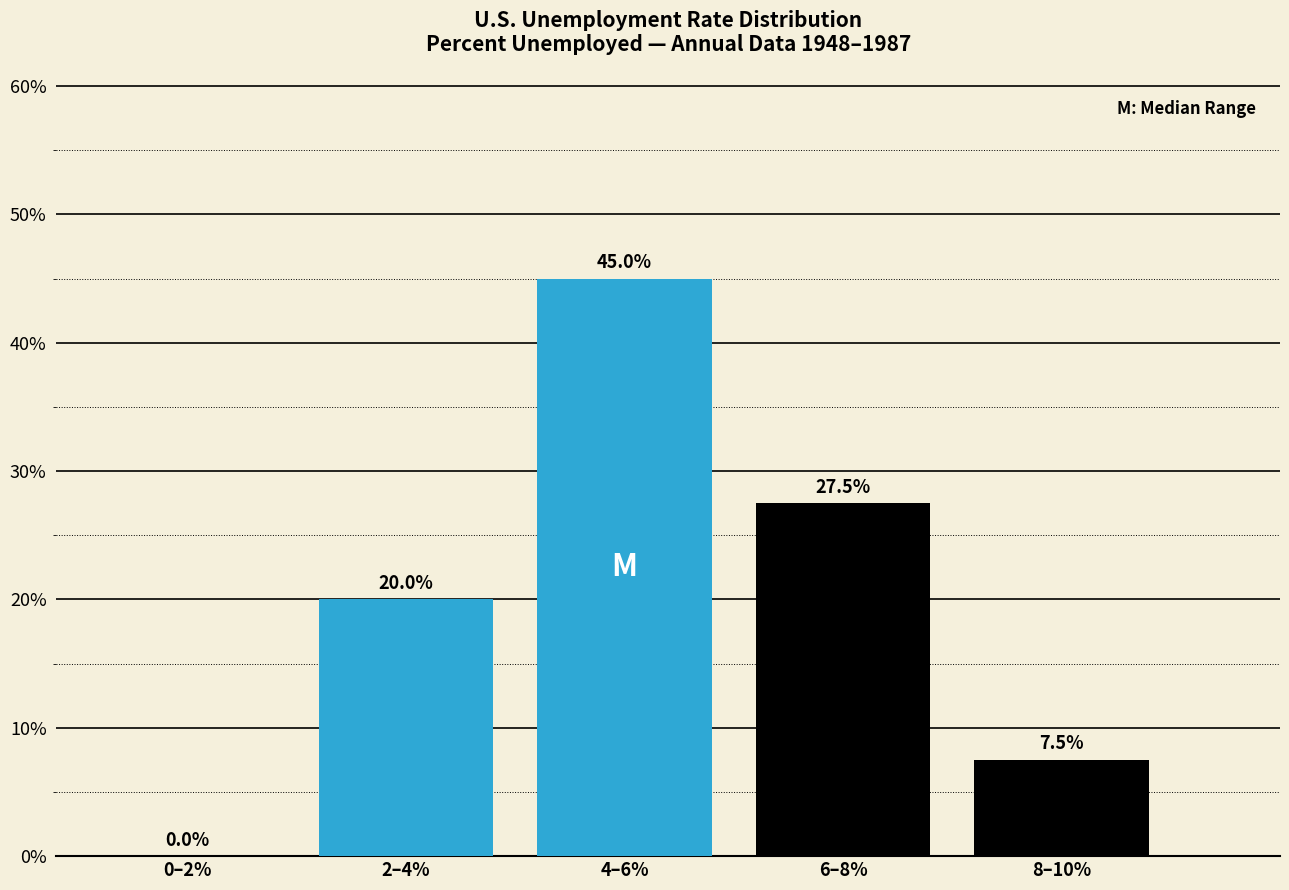

Reading left to right, what are all the values shown in this chart?

0–2%=0.0	2–4%=20.0	4–6%=45.0	6–8%=27.5	8–10%=7.5